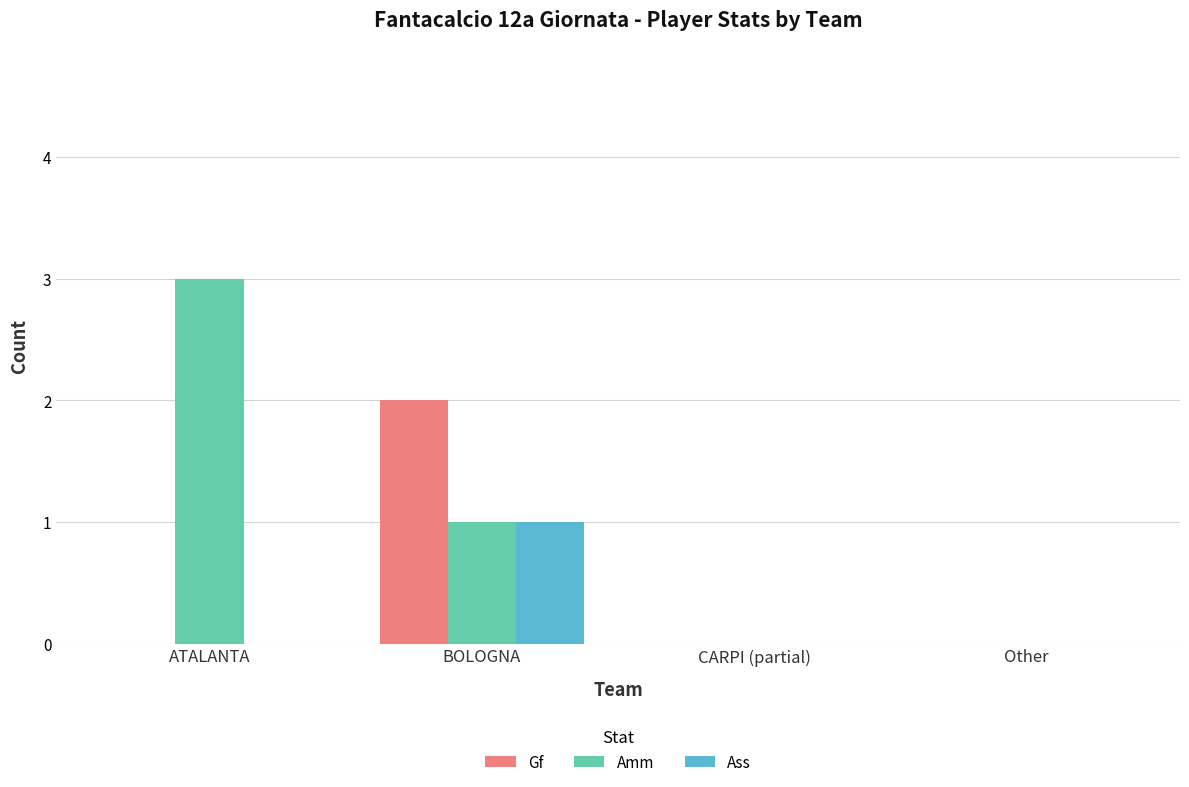

Reading left to right, extract all data points from this chart.

Gf: ATALANTA=0	BOLOGNA=2	CARPI (partial)=0	Other=0
Amm: ATALANTA=3	BOLOGNA=1	CARPI (partial)=0	Other=0
Ass: ATALANTA=0	BOLOGNA=1	CARPI (partial)=0	Other=0